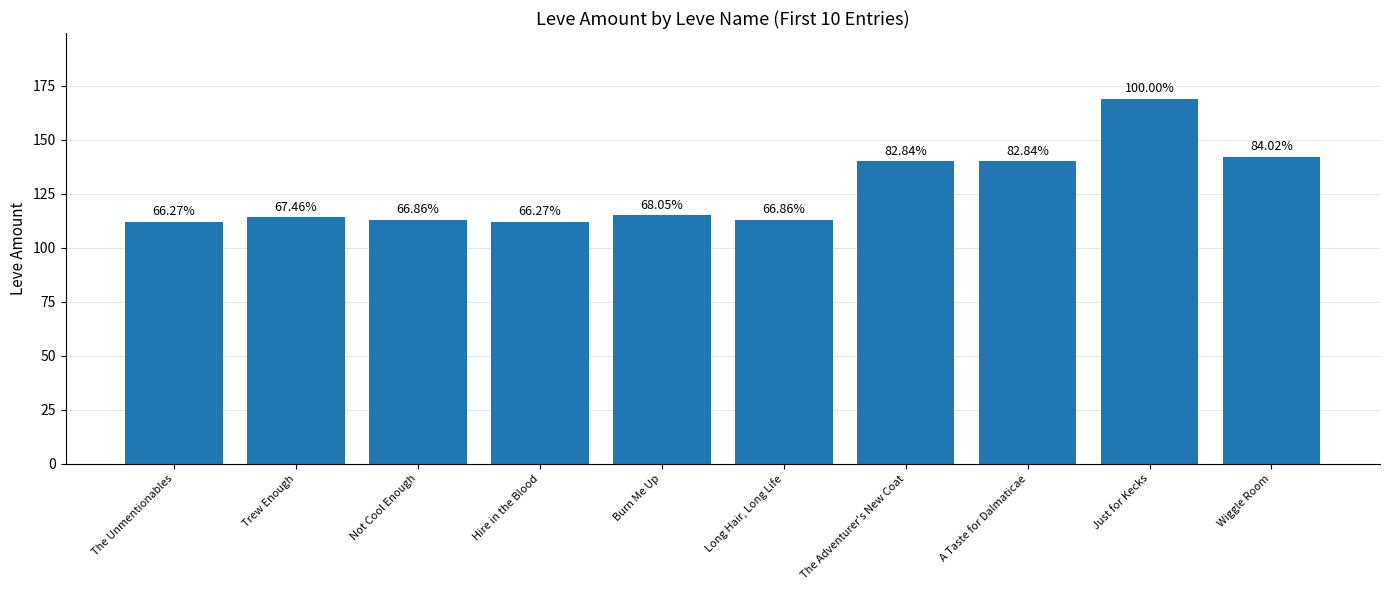

Does the chart contain any negative values?

No